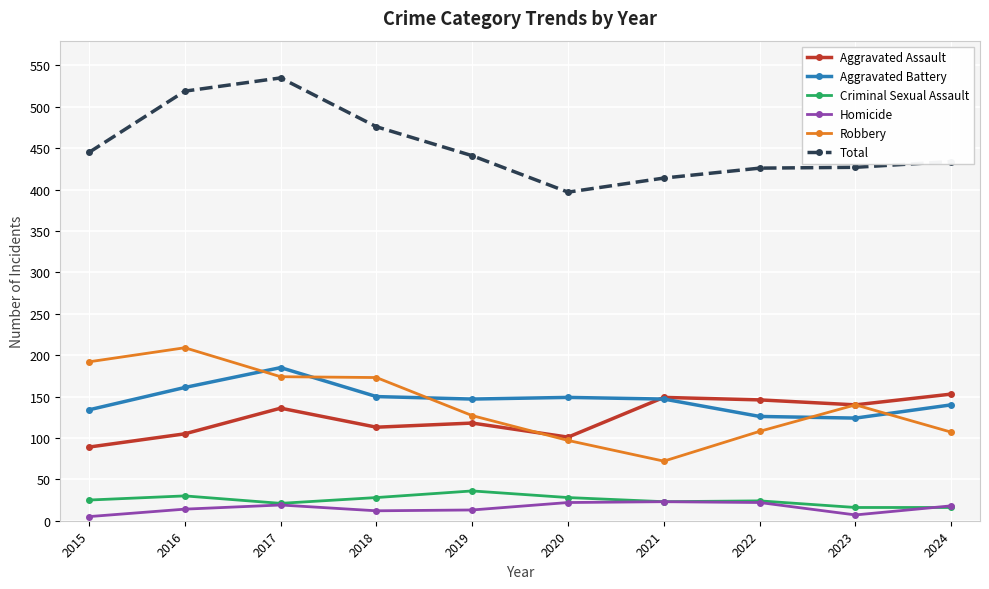

What is the sum of all Total values?

4514